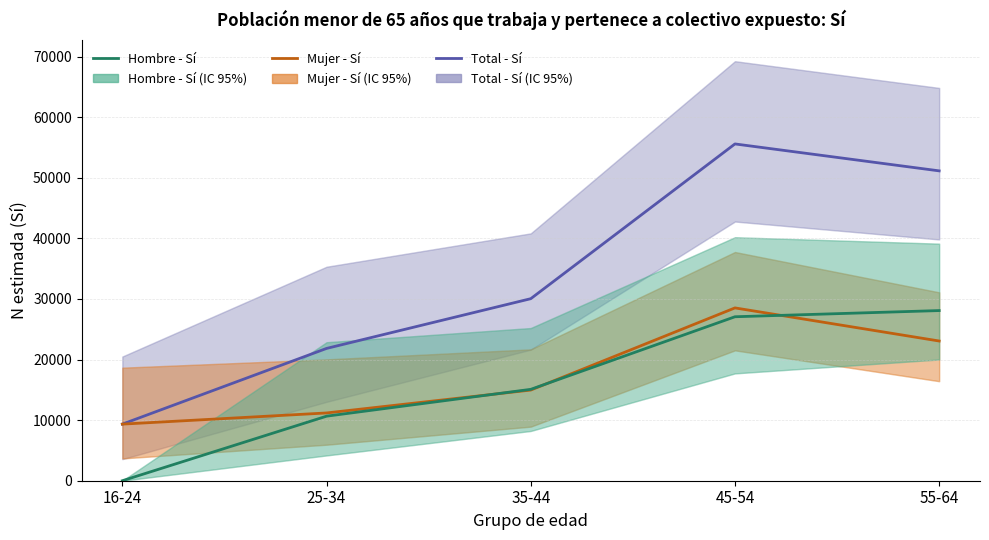

What is the sum of all Hombre - Sí values?

80887